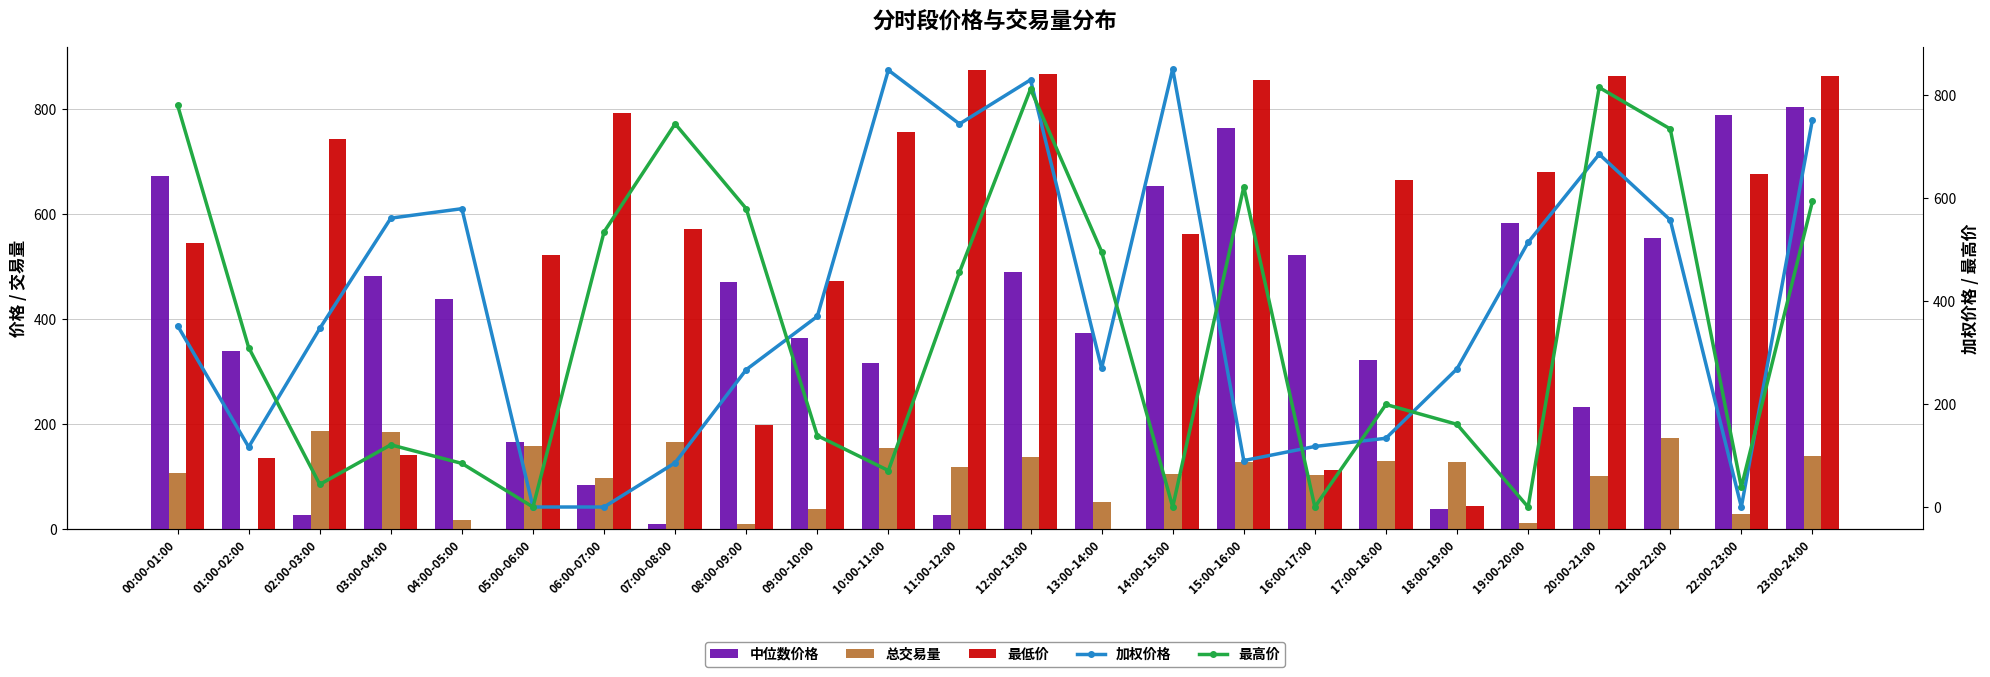

Which series has the largest total across all categories?

最低价